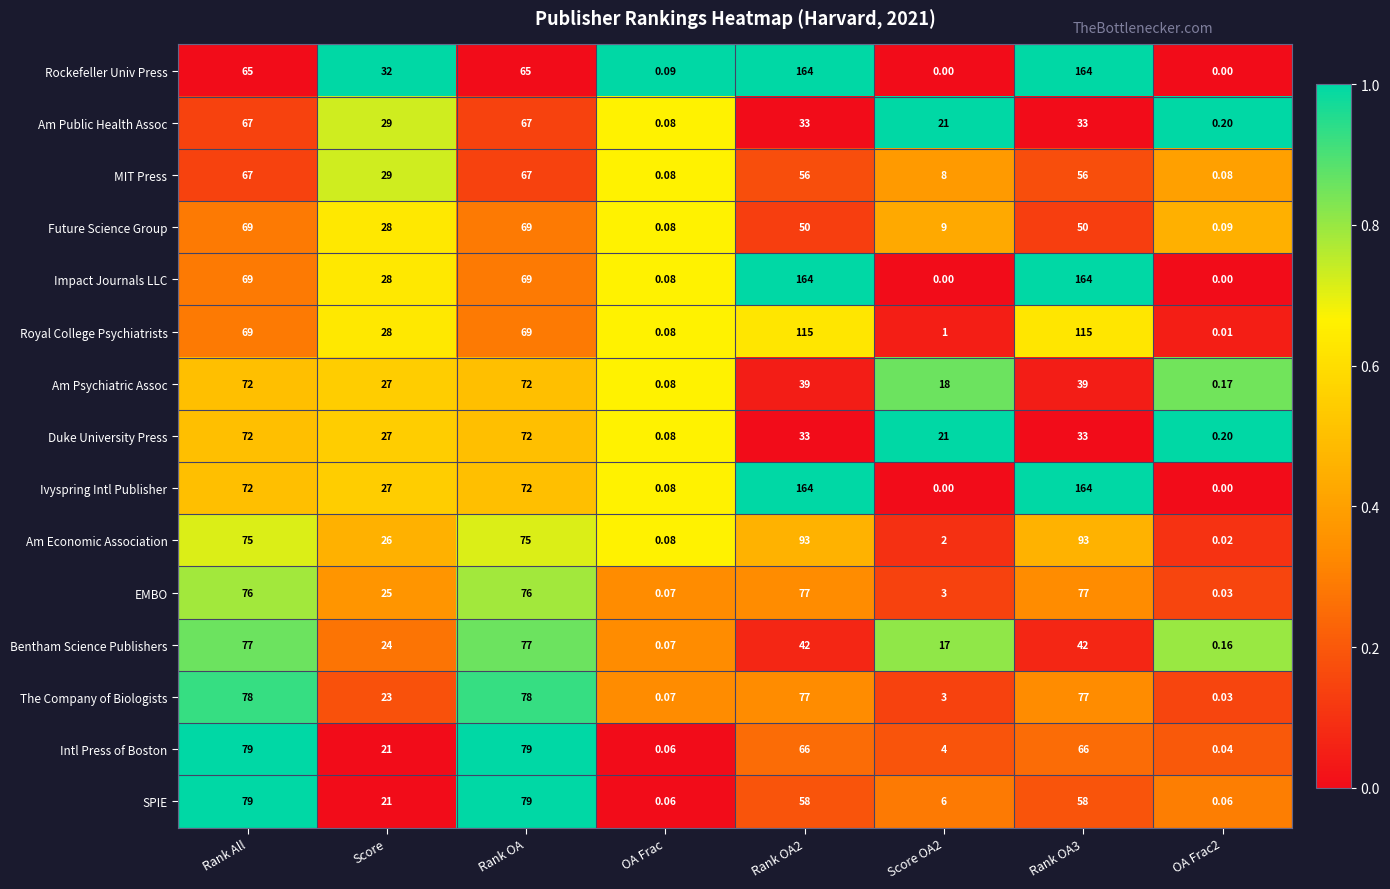

Which category has the lowest value in the Future Science Group series?

OA Frac